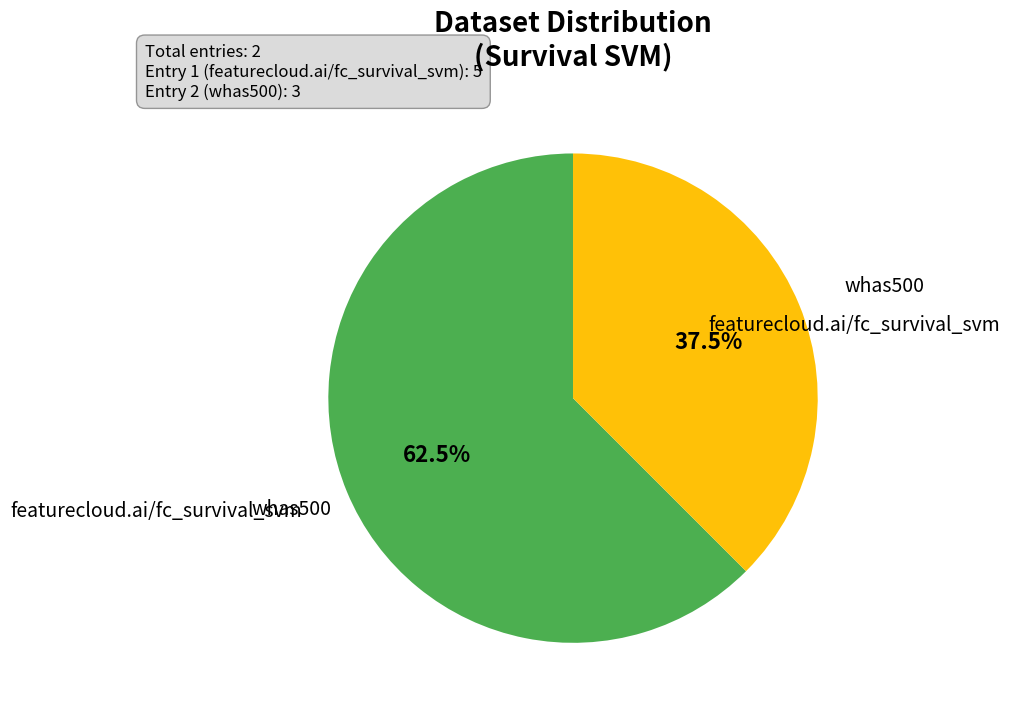

Does any single category account for the majority?

Yes